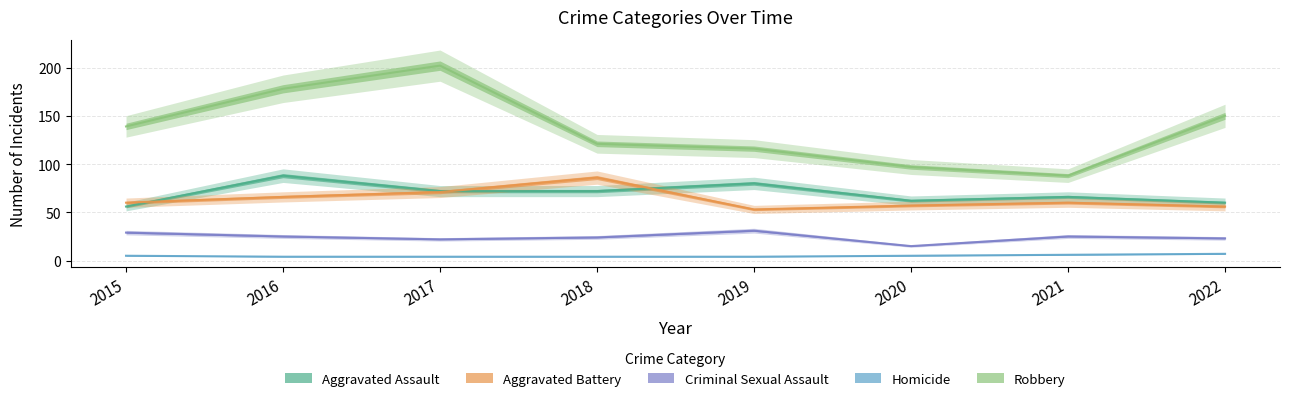

How many values in the Homicide series are below 5?

4